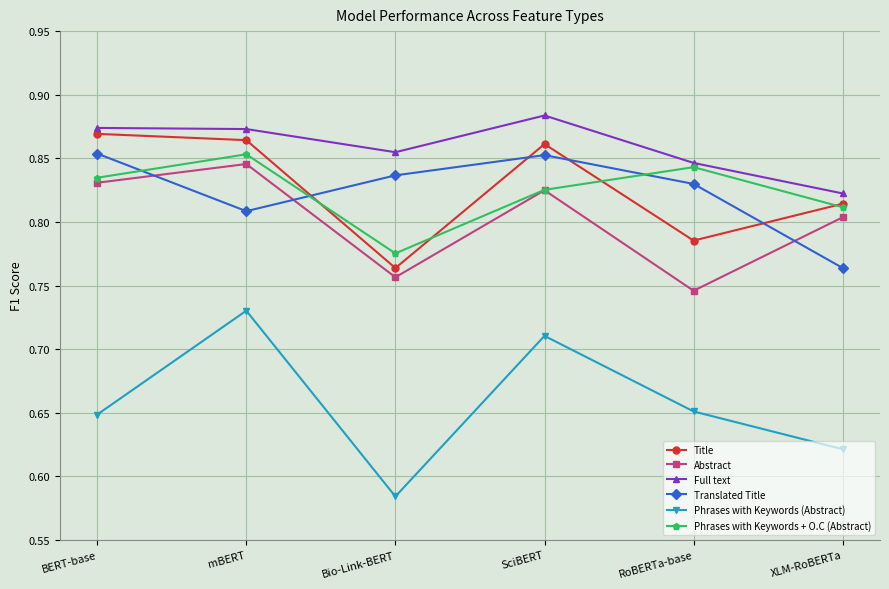

In Phrases with Keywords (Abstract), how many points are lower than both neighbors (excluding endpoints)?

1